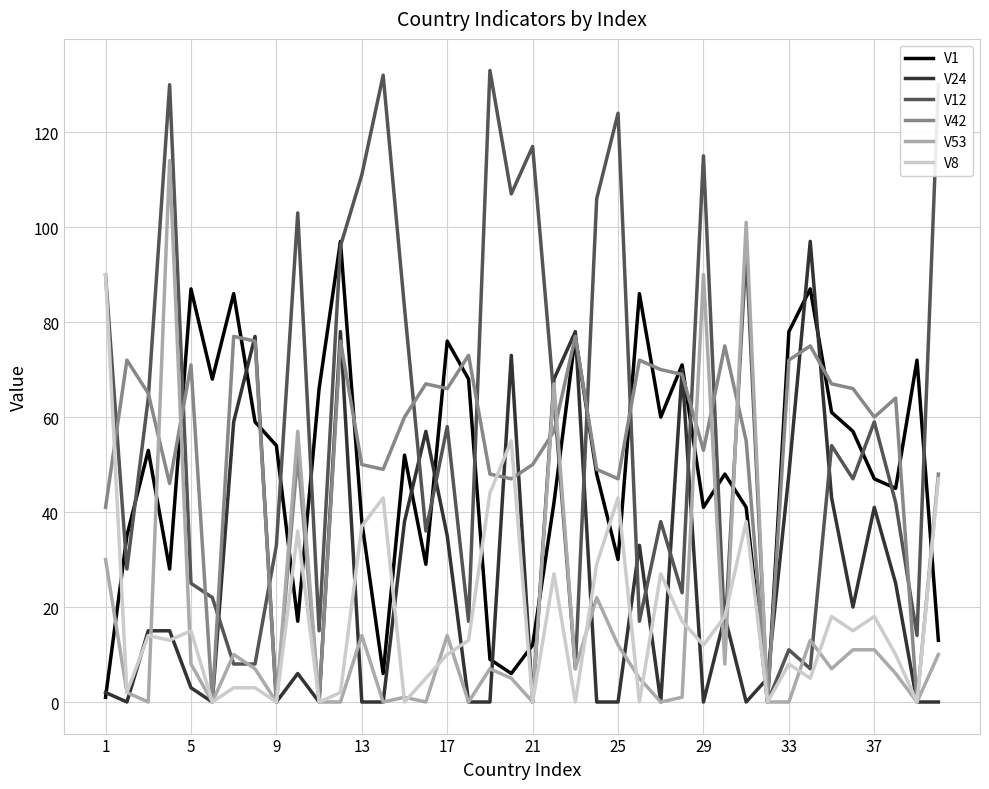

Does the chart display data point markers on the line(s)?

No